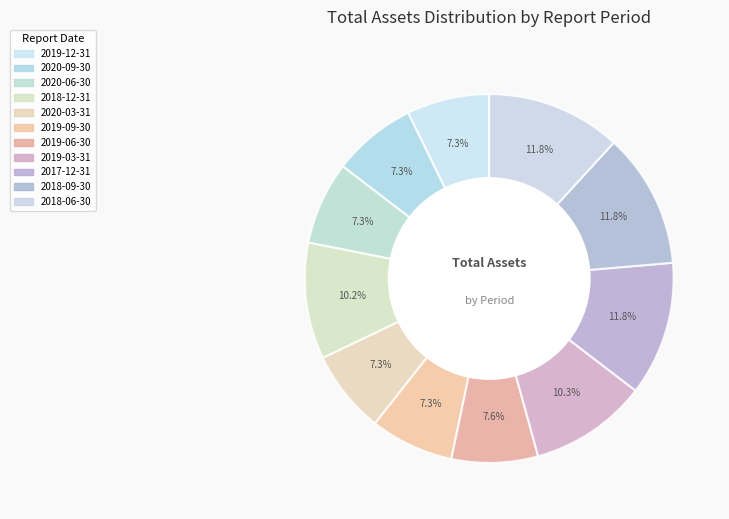

True or false: 2020-09-30 accounts for 16% of the total.

False